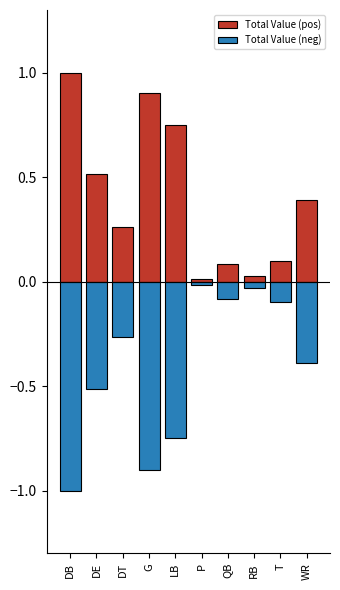

At which category is the sum across all series the highest?

DB